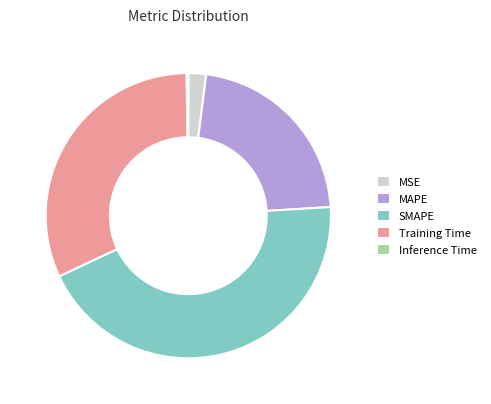

Does MAPE account for over 50% of the chart?

No